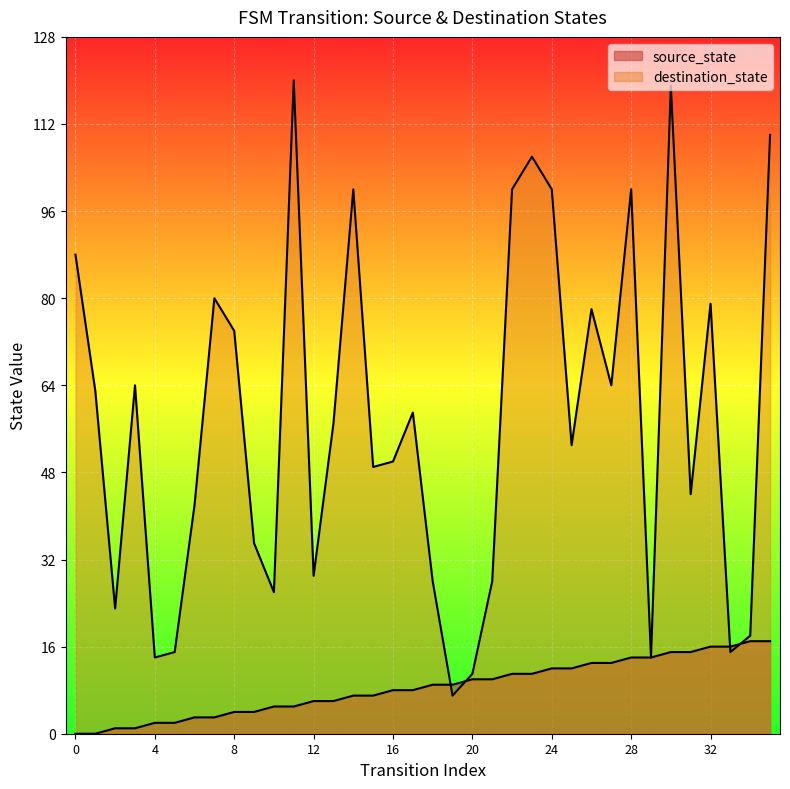

Rank the categories by source_state value from highest to lowest.

34, 35, 32, 33, 30, 31, 28, 29, 26, 27, 24, 25, 22, 23, 20, 21, 18, 19, 16, 17, 14, 15, 12, 13, 10, 11, 8, 9, 6, 7, 4, 5, 2, 3, 0, 1